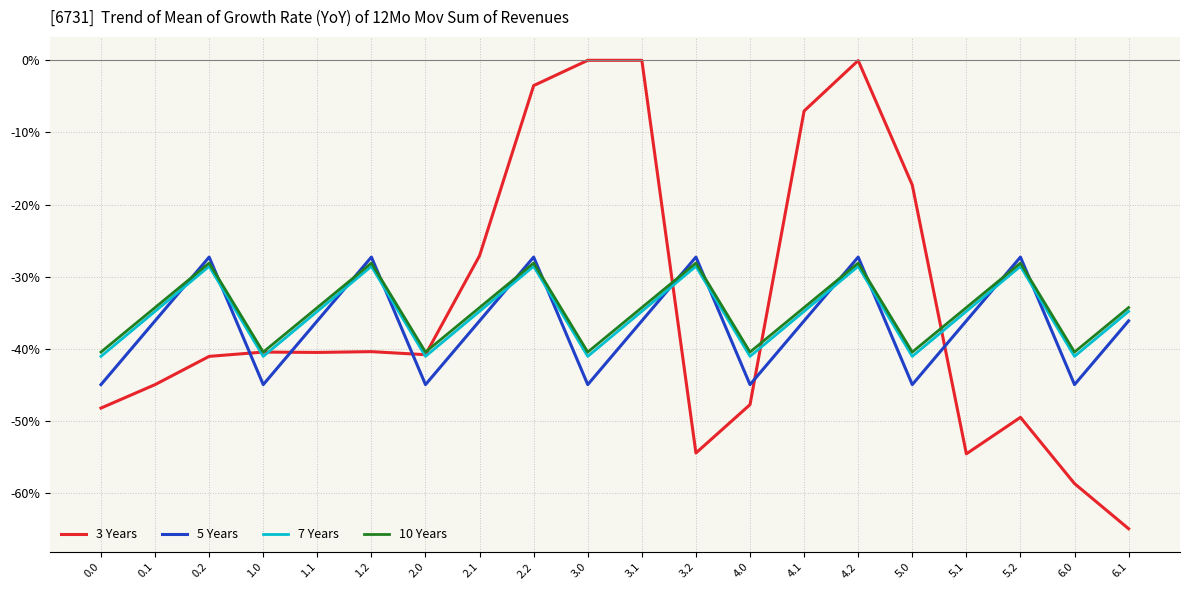

What is the label of the 3rd point from the right?

5.2